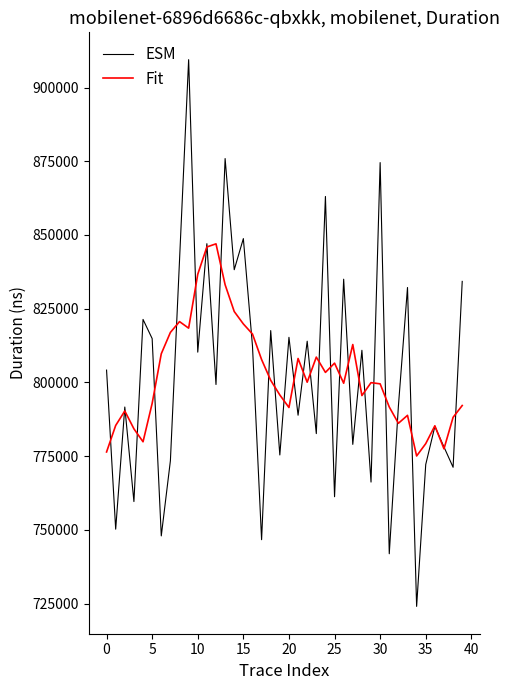

Rank the series by their maximum value, from lowest to highest.

Fit, ESM